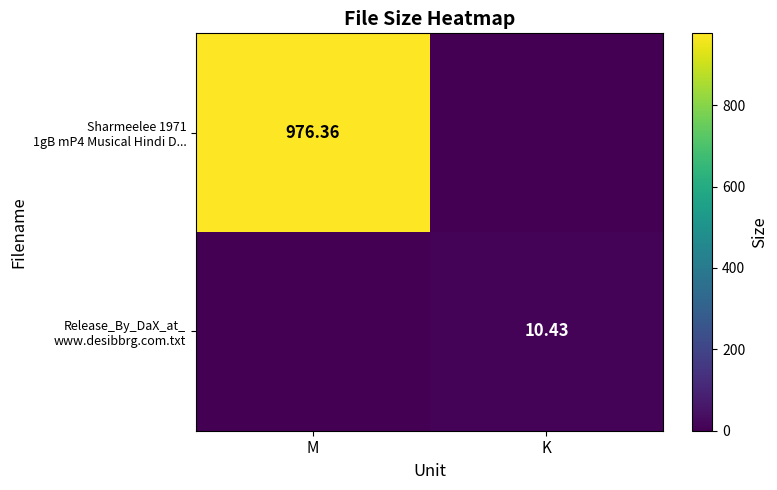

What is the sum of all Sharmeelee 1971 1gB mP4 Musical Hindi D... values?

976.4